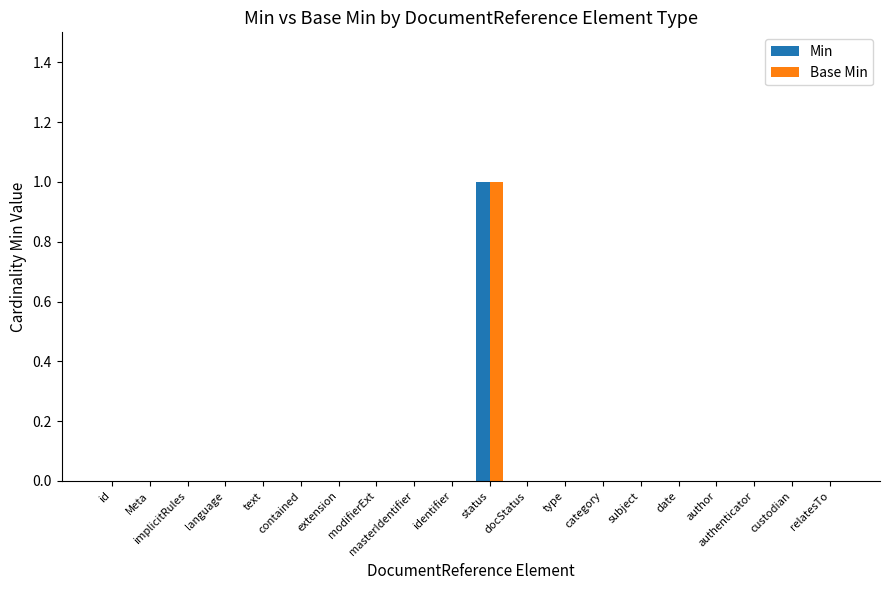

How many data points does each series have?

20